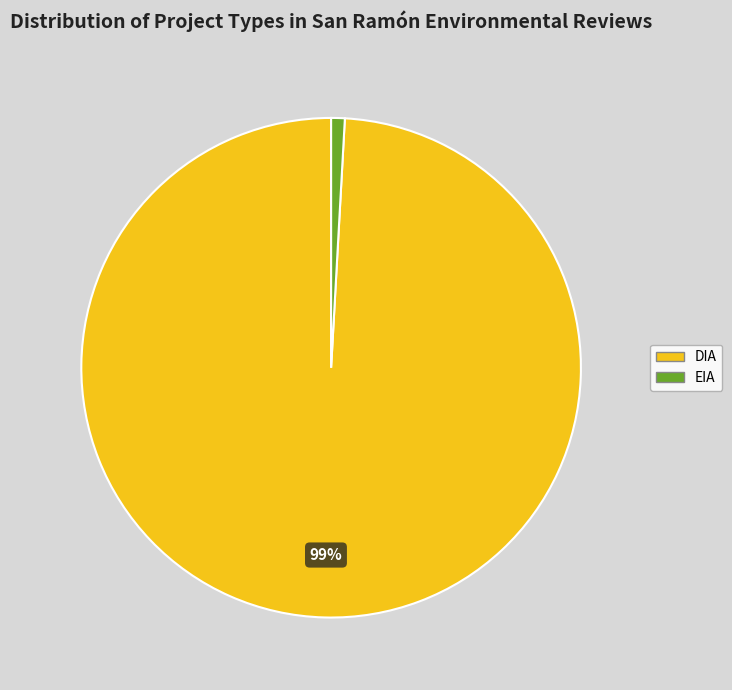

Between EIA and DIA, which is larger?

DIA